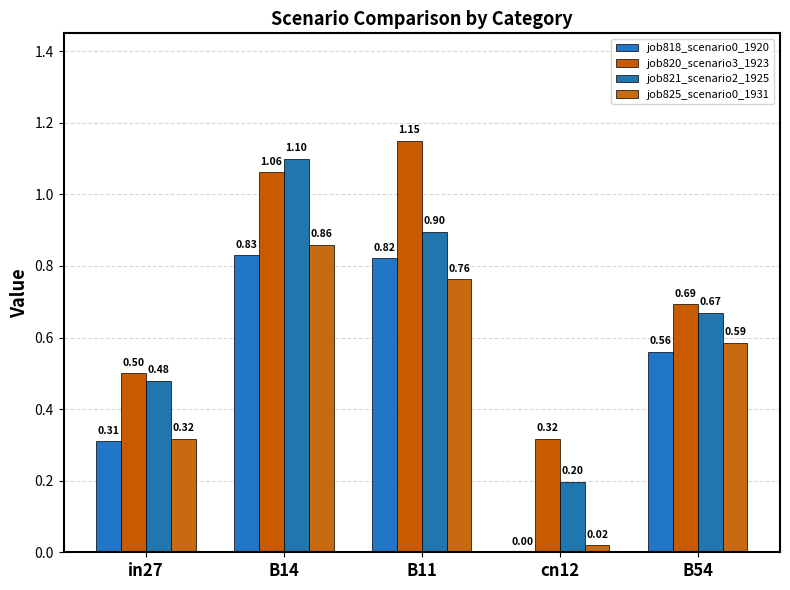

How many series are shown in this chart?

4